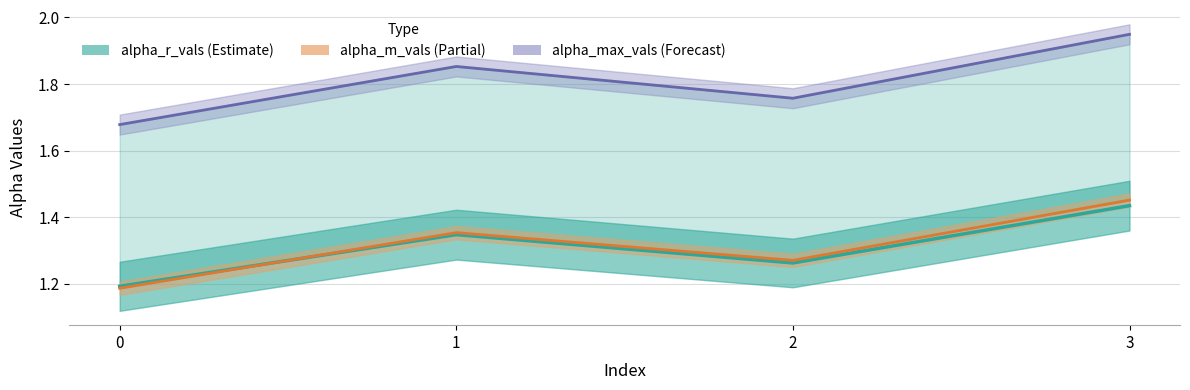

Where is the first local maximum for alpha_r_vals?

1